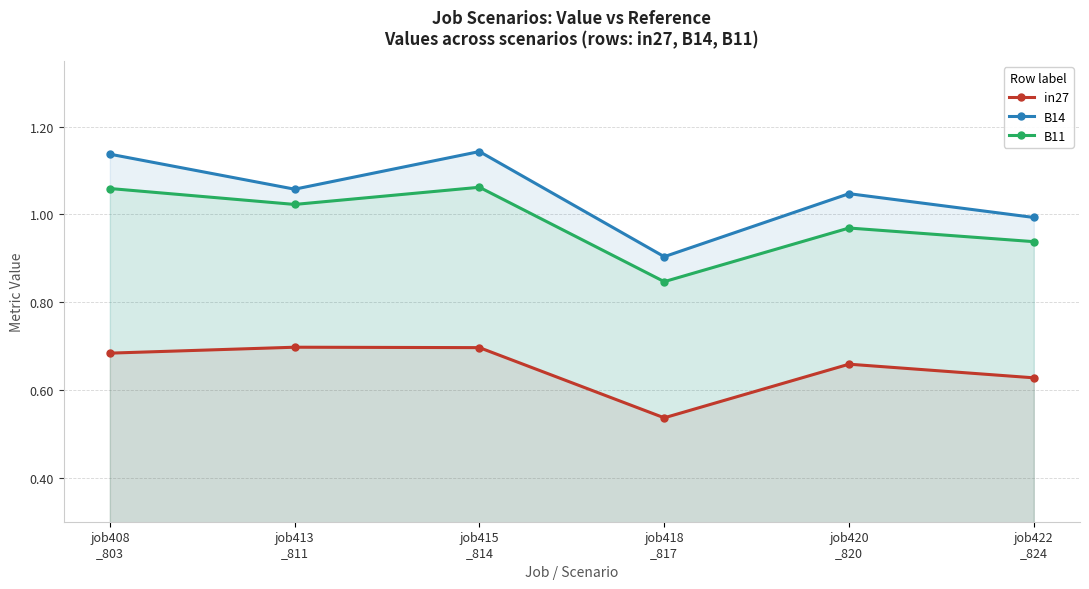

True or false: B14 and B11 intersect in this chart.

False